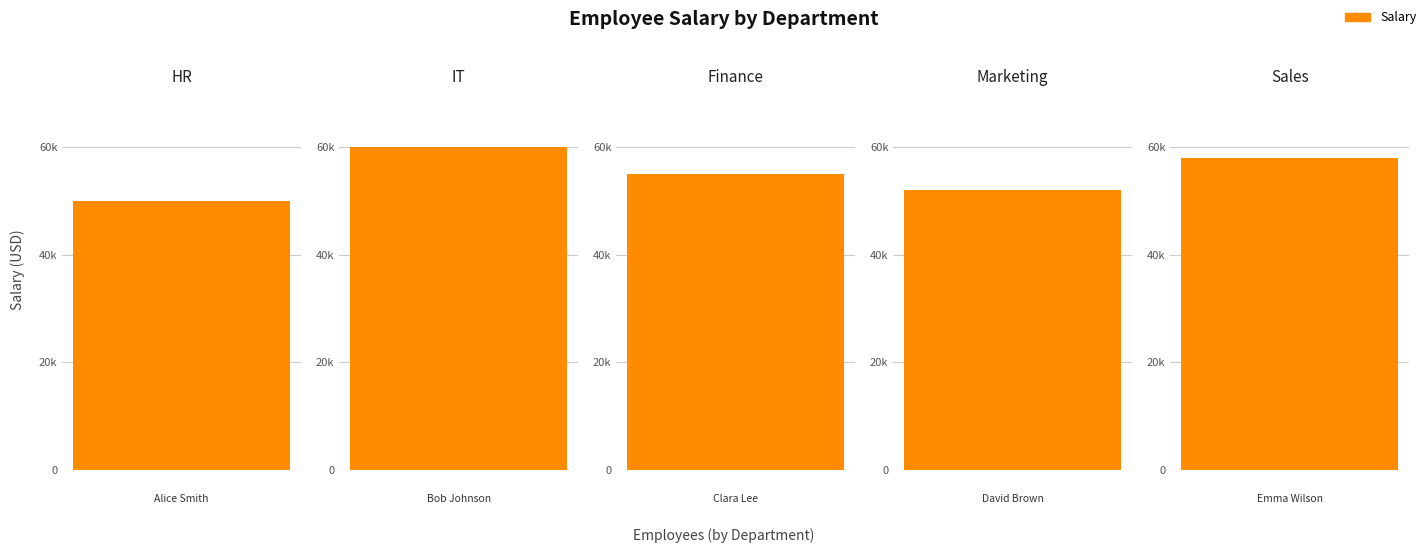

Read the value at Bob Johnson
(IT).

60000